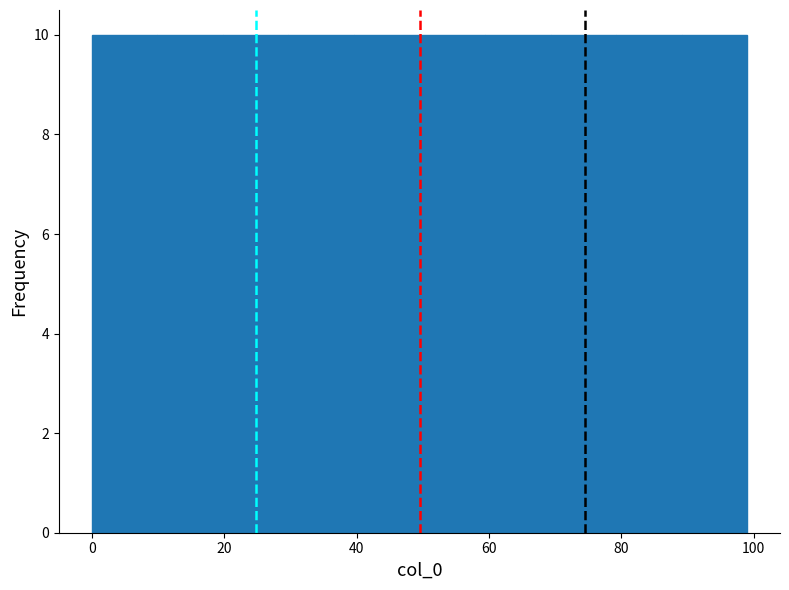

How tall is the bar that spans 70 to 80 on the x-axis? Neither the bar edges nor the heights are printed on the chart, so give them approximately, as read against the axes.

10